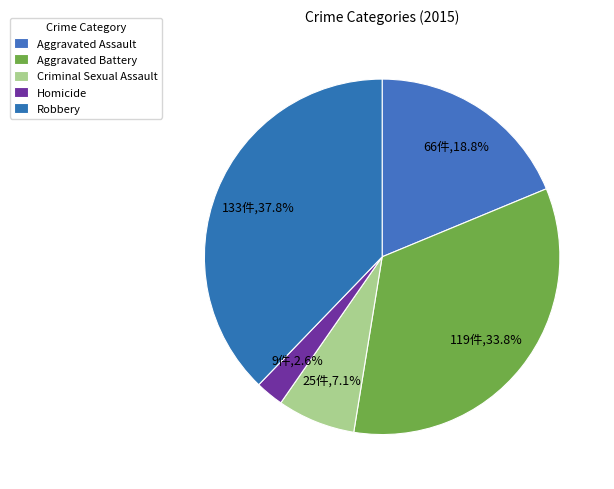

How many segments does this pie chart have?

5